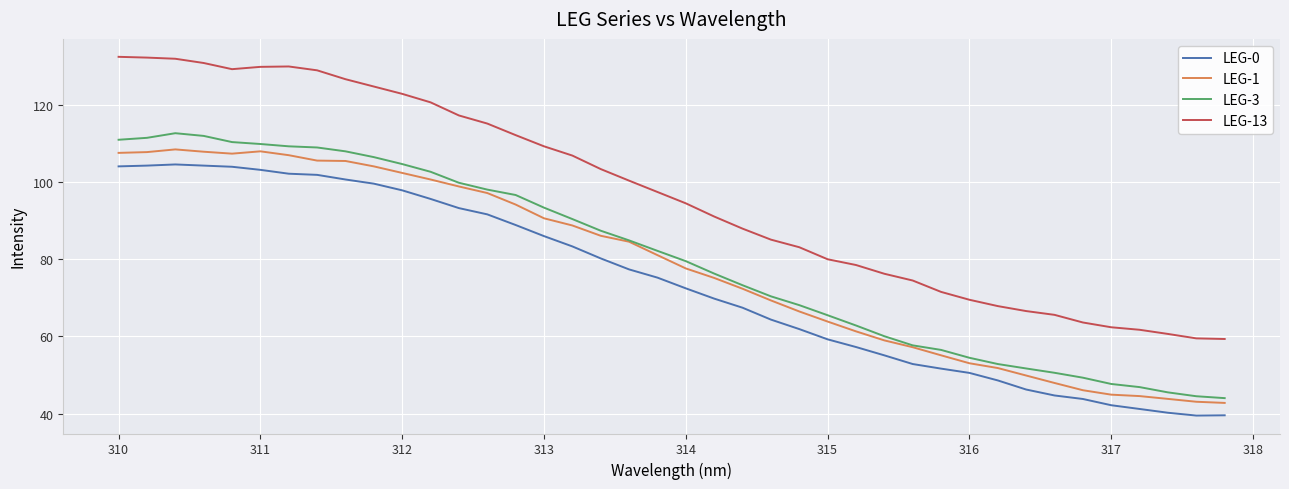

Which series has the widest spread of values?

LEG-13